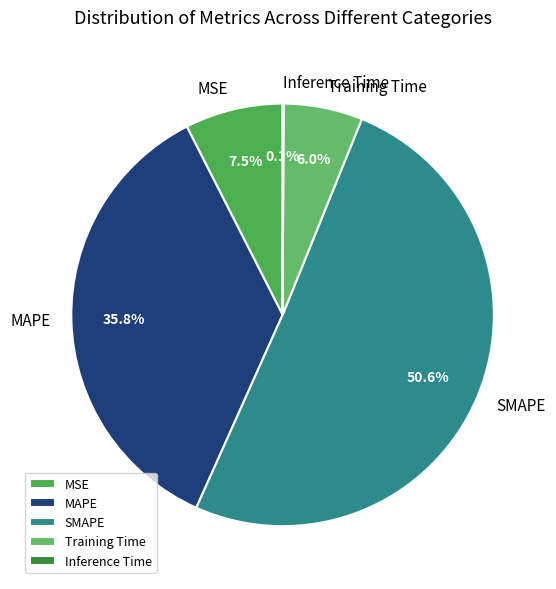

Do MSE and MAPE together represent more than half of the pie?

No